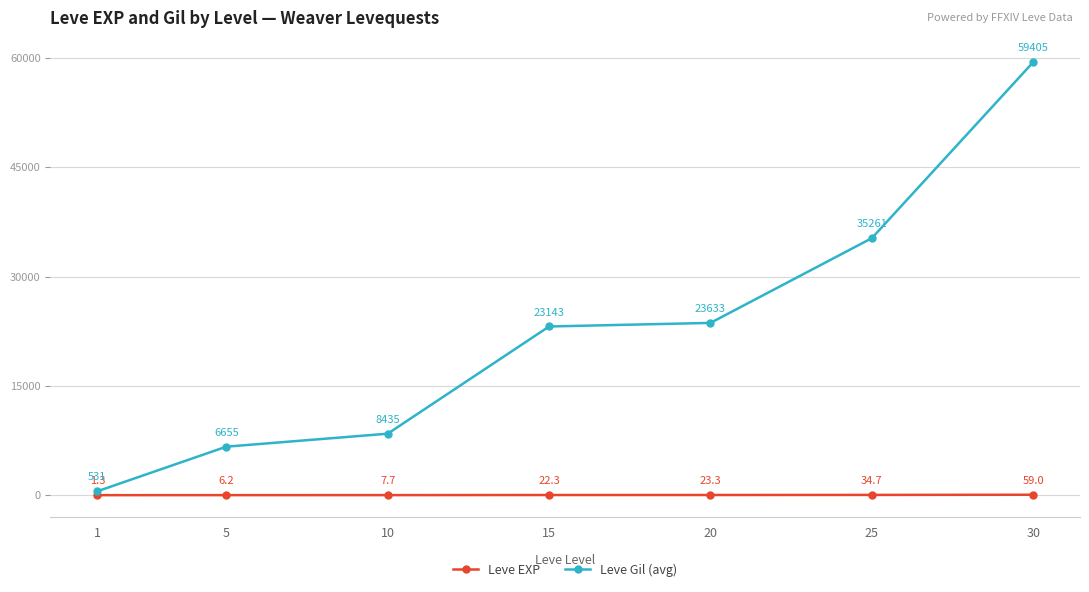

At which label does Leve Gil (avg) first exceed 23143?

15